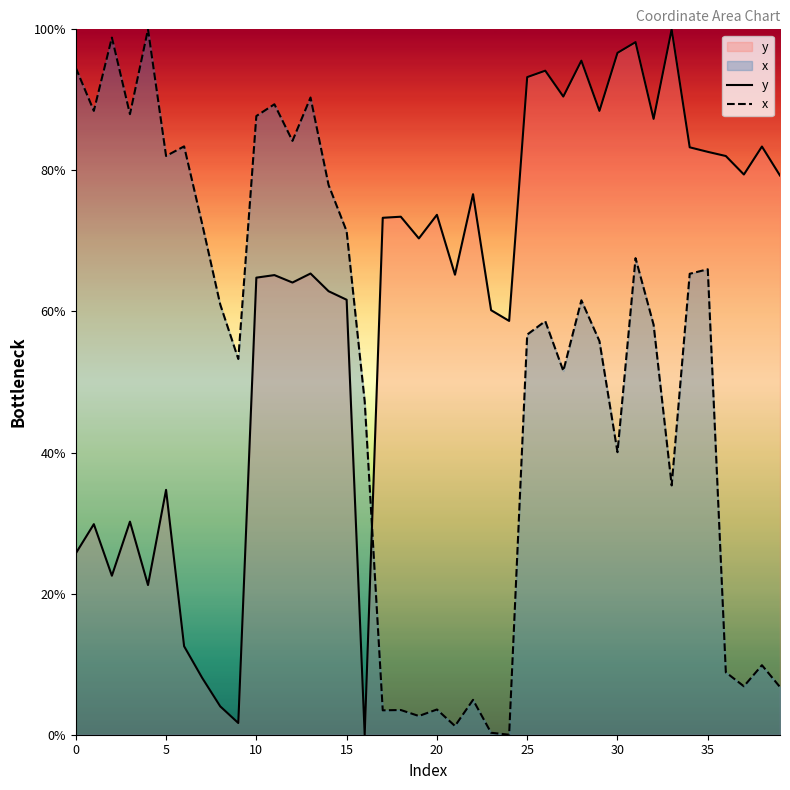

What is the sum of all x values?

2038.8